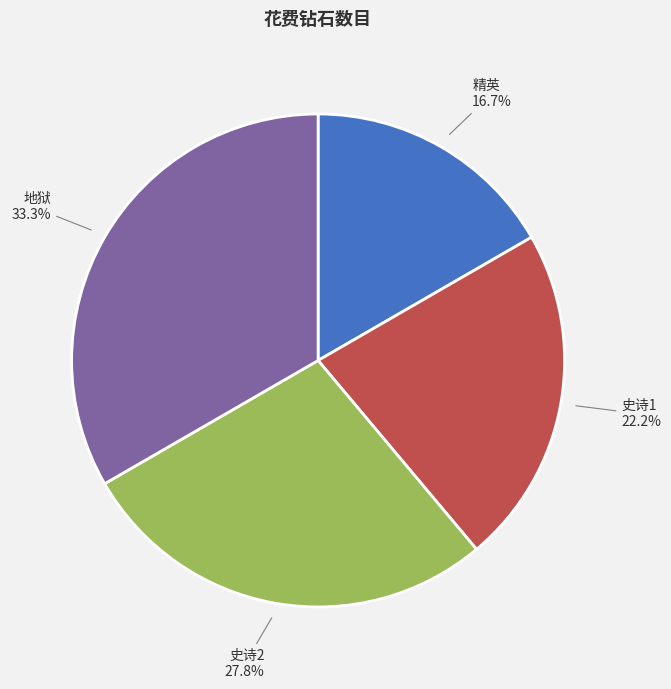

How many segments does this pie chart have?

4